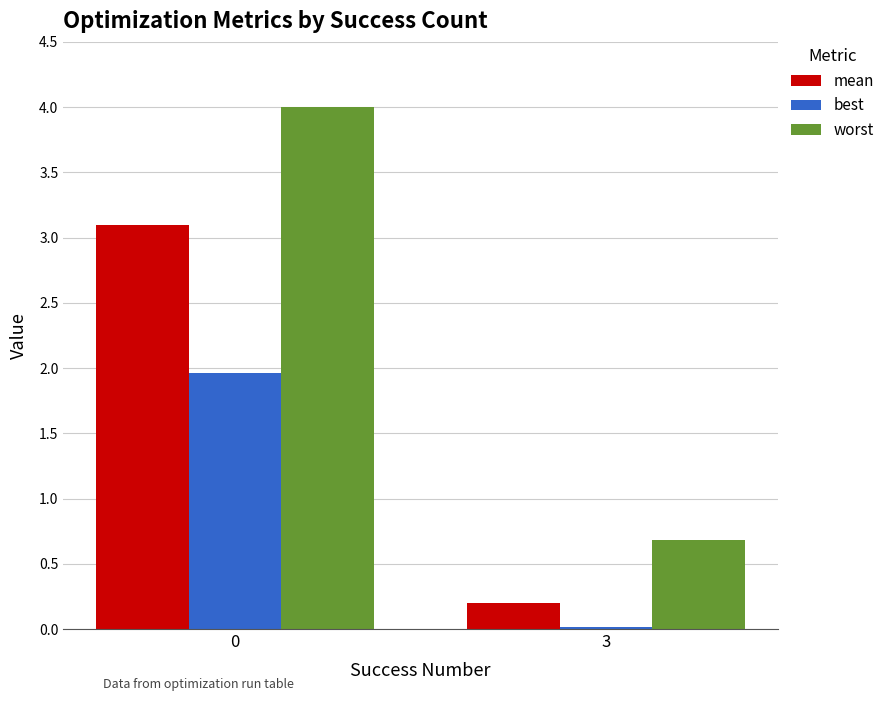

How many bars are there in total?

6